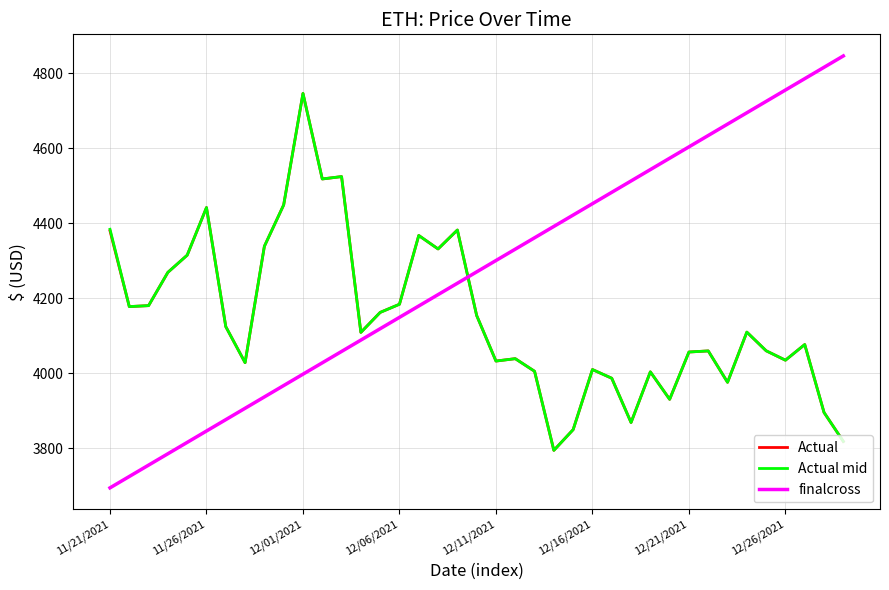

Which series has the largest range (max minus min)?

finalcross